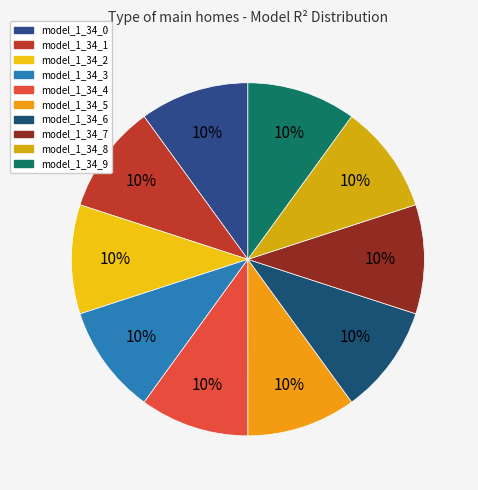

What is the largest slice in the pie chart?

model_1_34_0